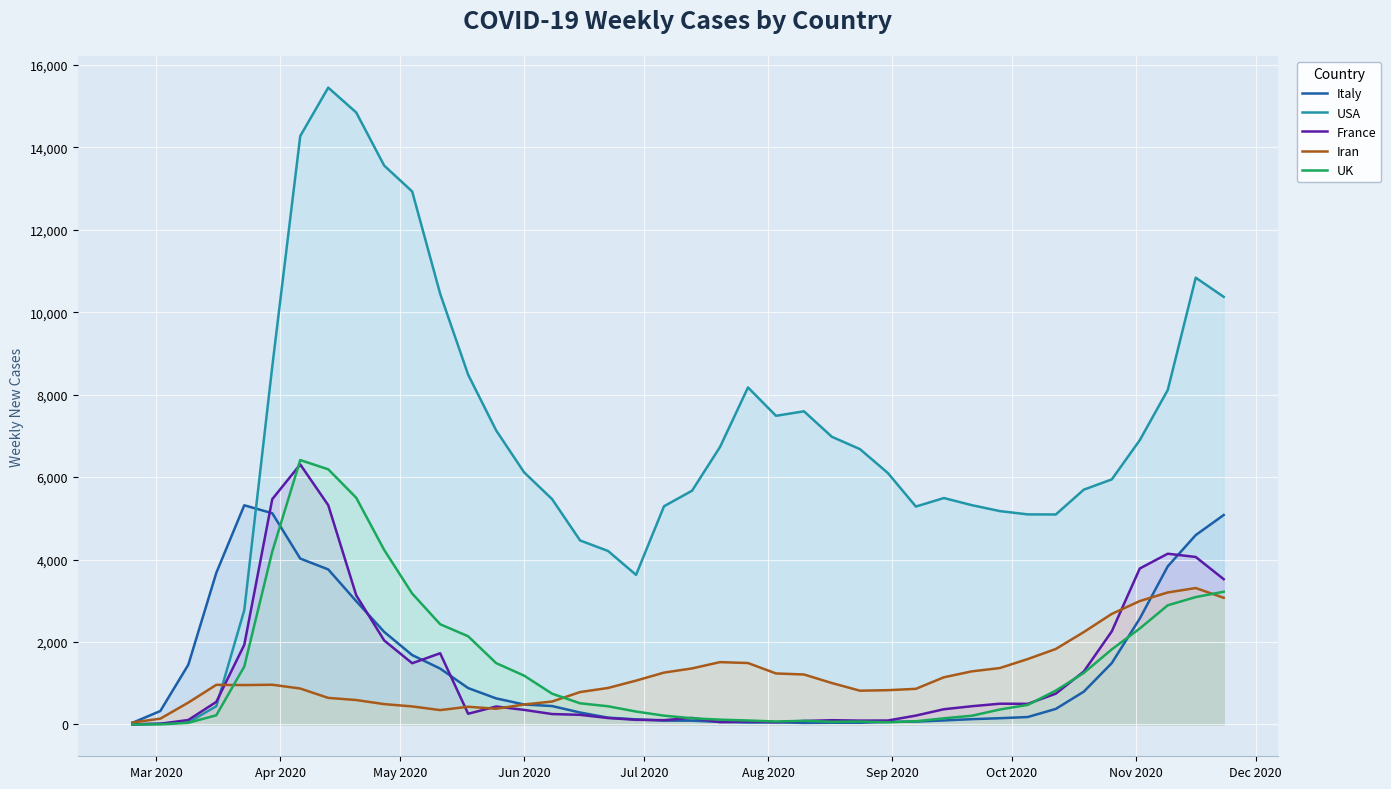

True or false: France has more than 2 points higher than both neighbors.

True